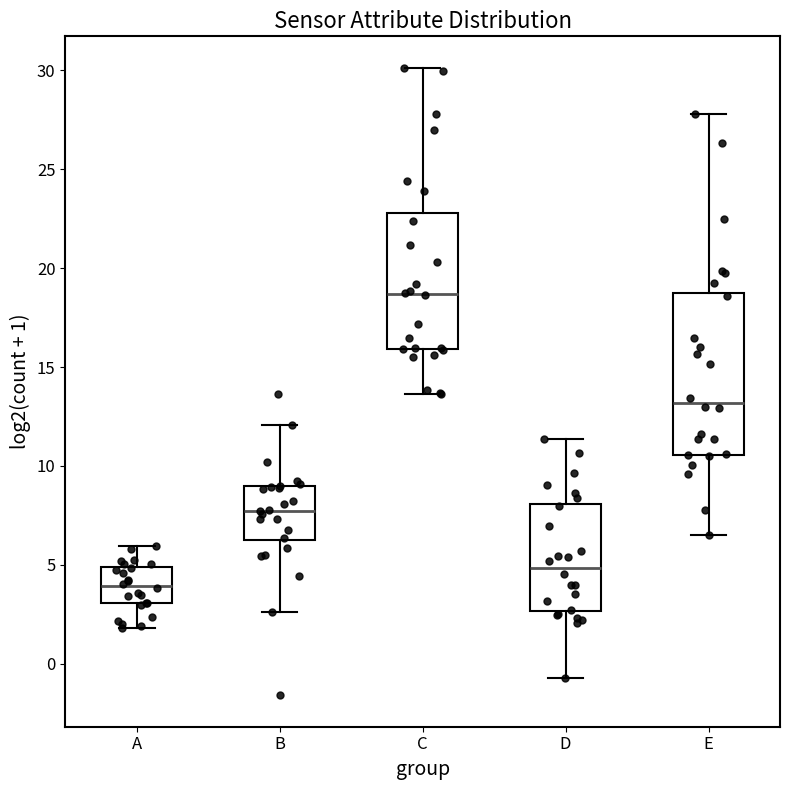

Which box has the lowest median line?

A